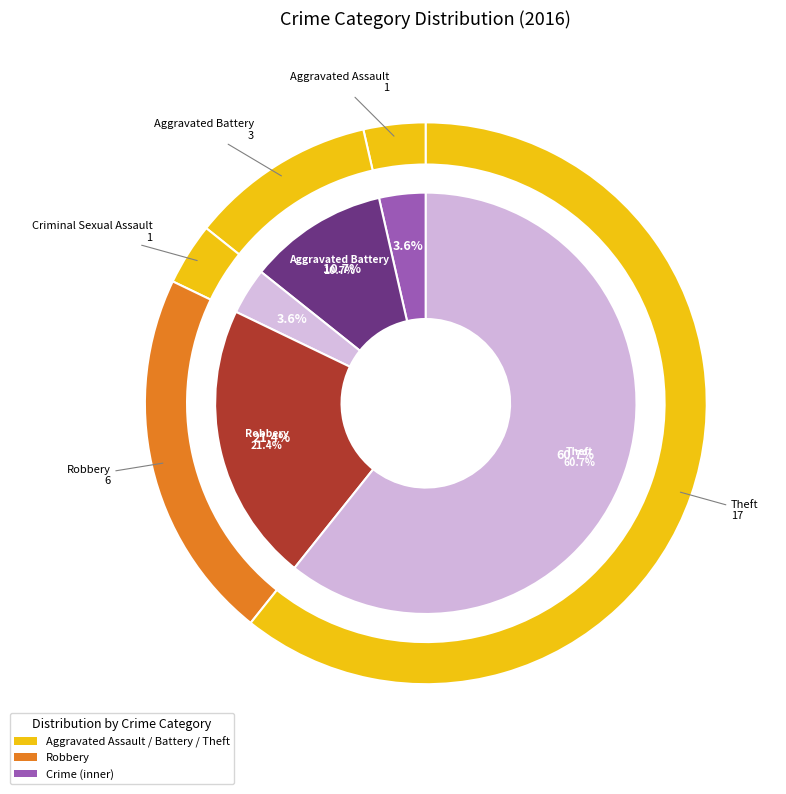

To the nearest percent, what portion does Criminal Sexual Assault represent?

4%